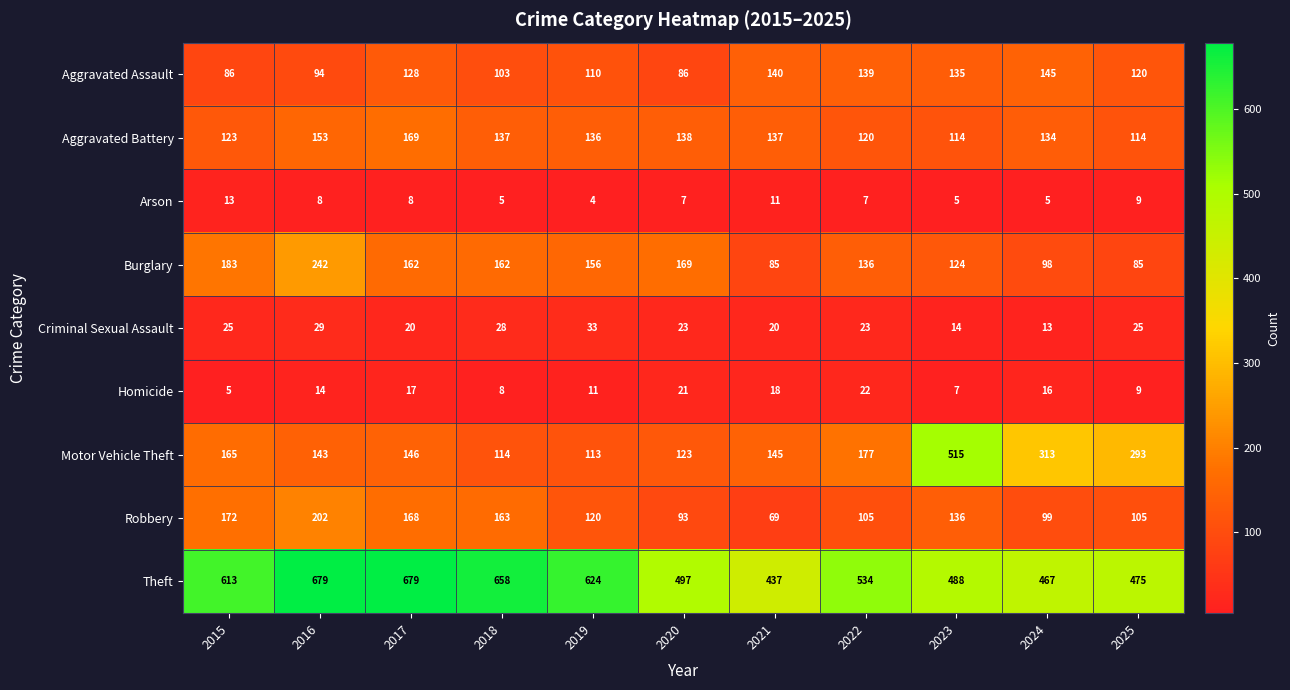

What is the difference between the second highest and minimum values in the Motor Vehicle Theft series?

200